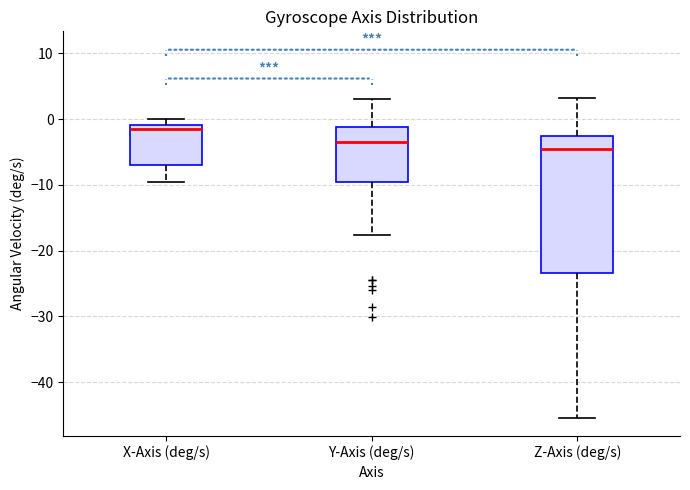

Where does the upper whisker of the box for Z-Axis (deg/s) end on the y-axis? The values are not printed on the chart, so give them approximately, as read against the axis.

3